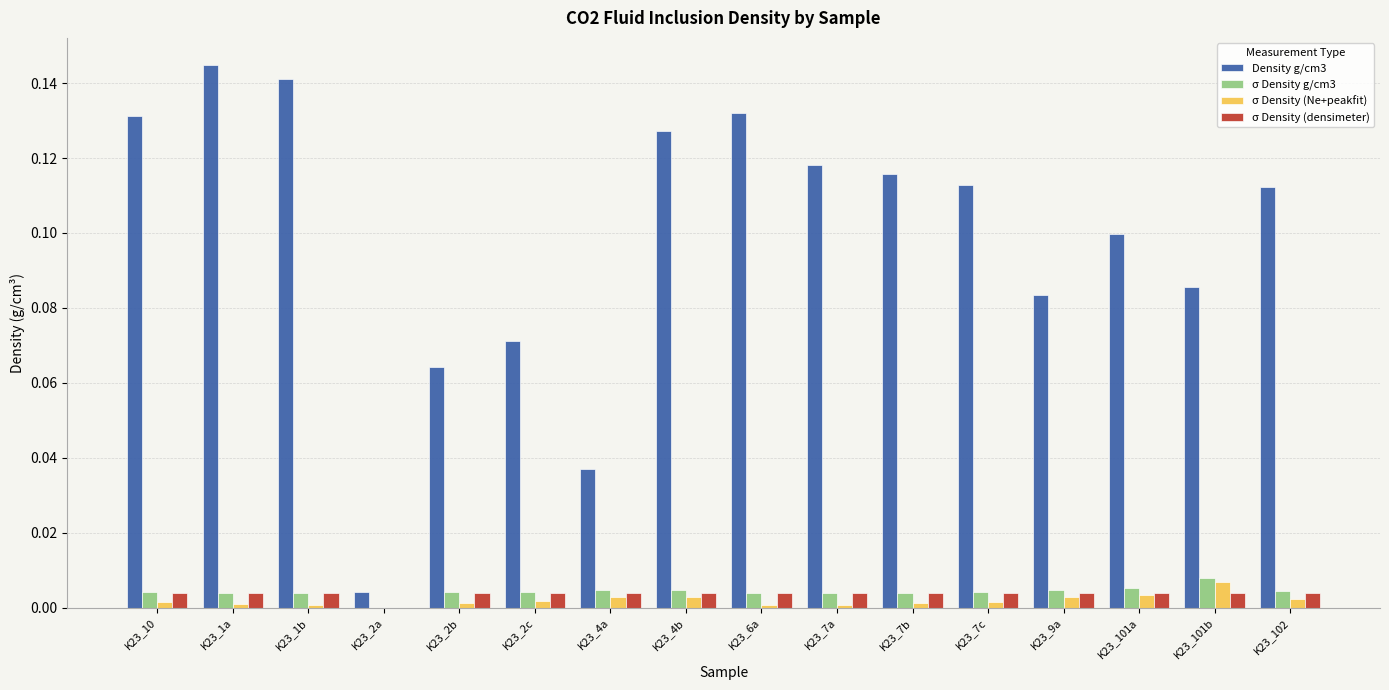

At which category does the chart reach its peak across all series?

K23_1a